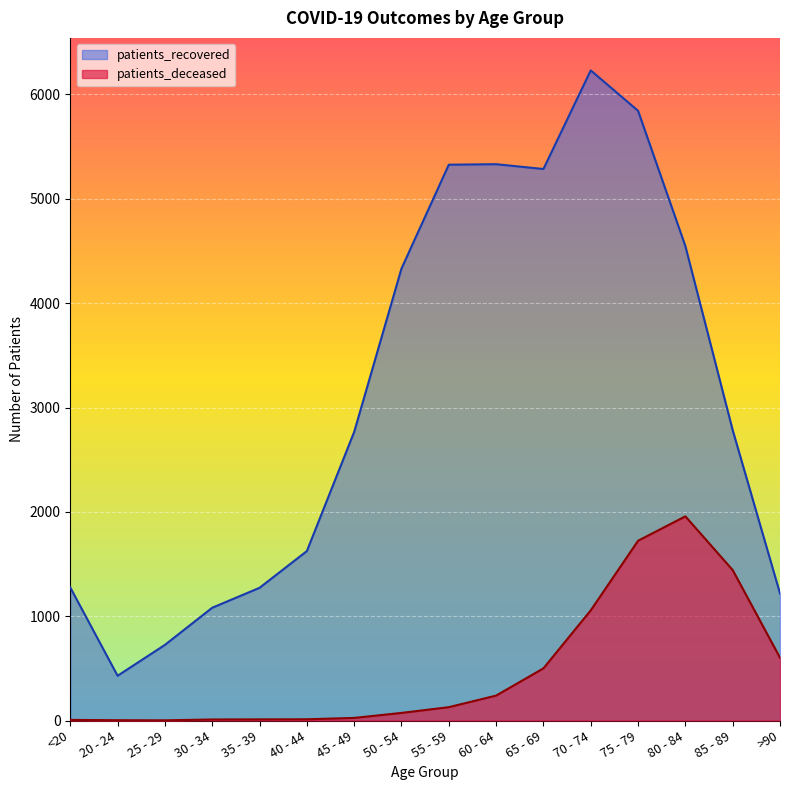

True or false: patients_recovered and patients_deceased intersect in this chart.

False